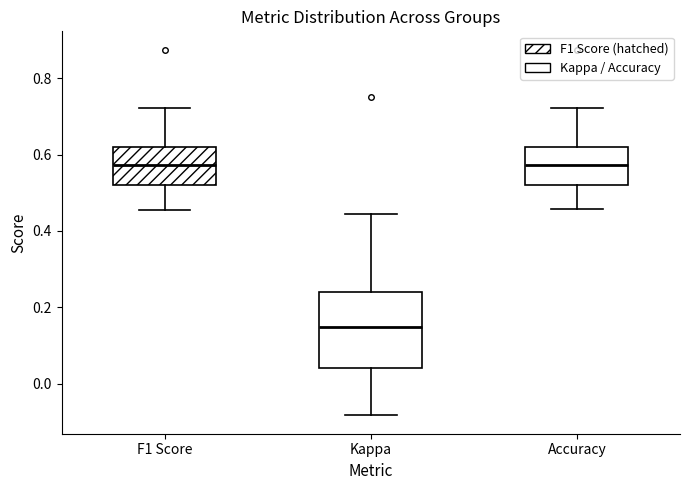

Which box is the tallest, from its lower edge to its upper edge?

Kappa